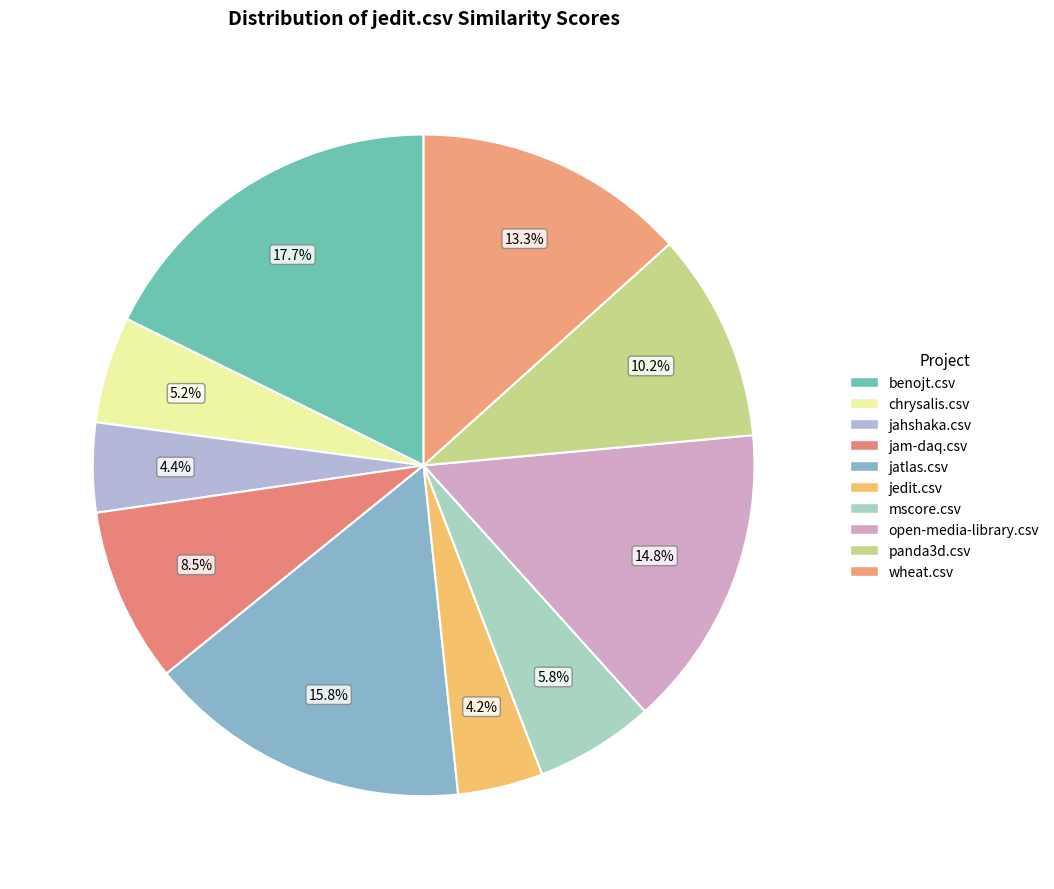

To the nearest percent, what is the average slice percentage?

10%